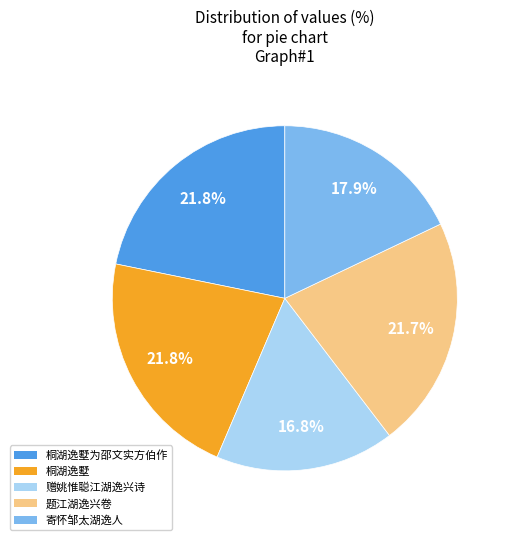

Does 赠姚惟聪江湖逸兴诗 represent more than half of the total?

No